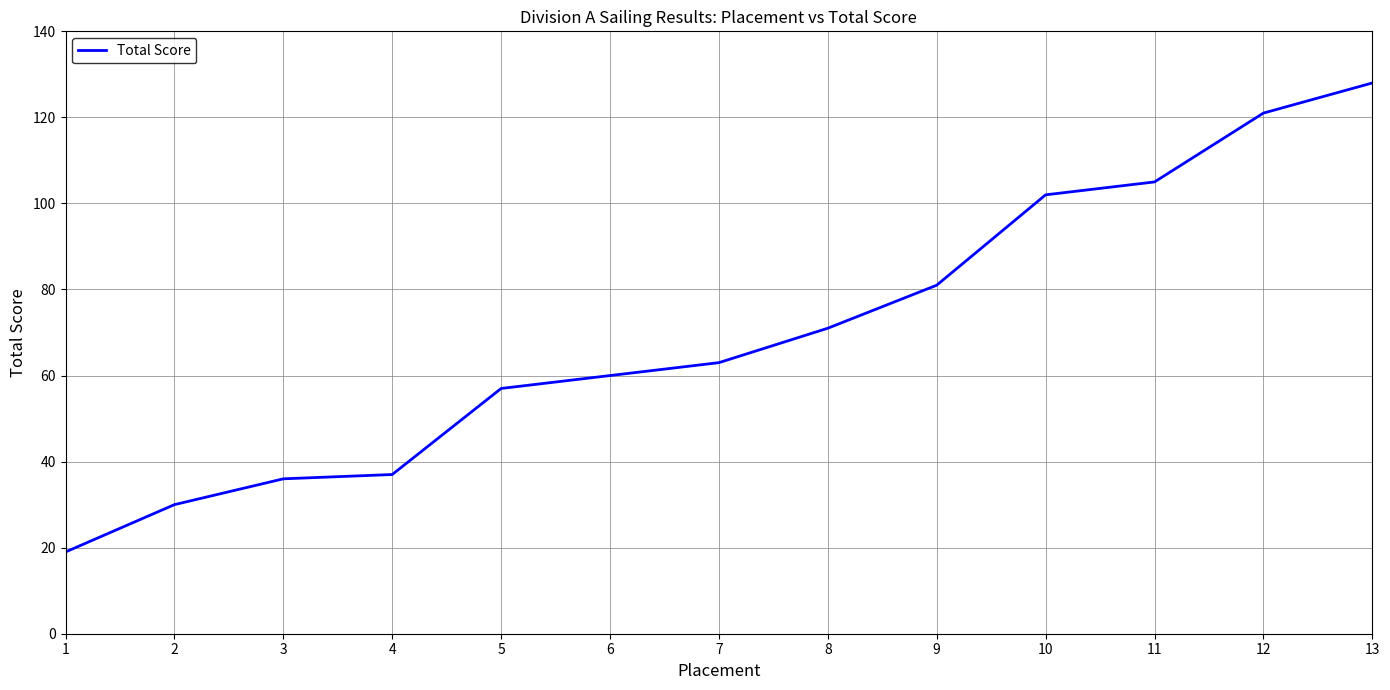

At which label is the value closest to 73?

8